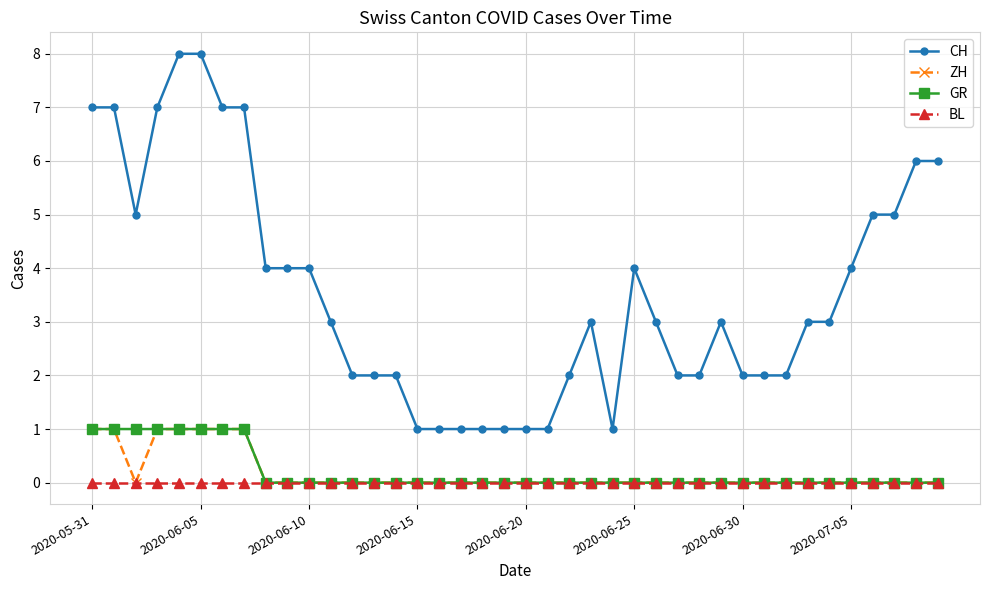

What is the maximum value shown in the chart?

8